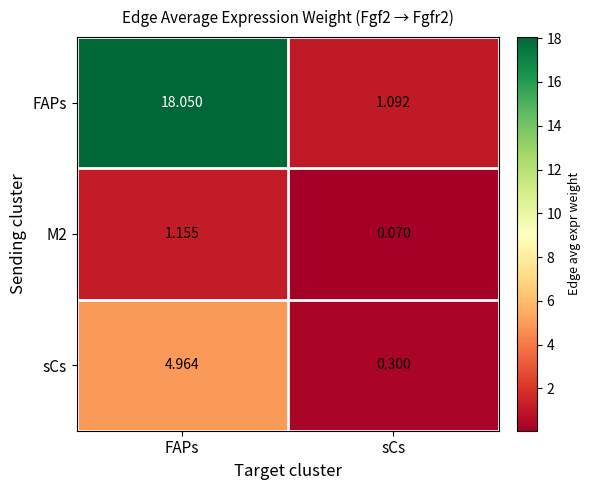

At how many categories does at least one series exceed 17?

1